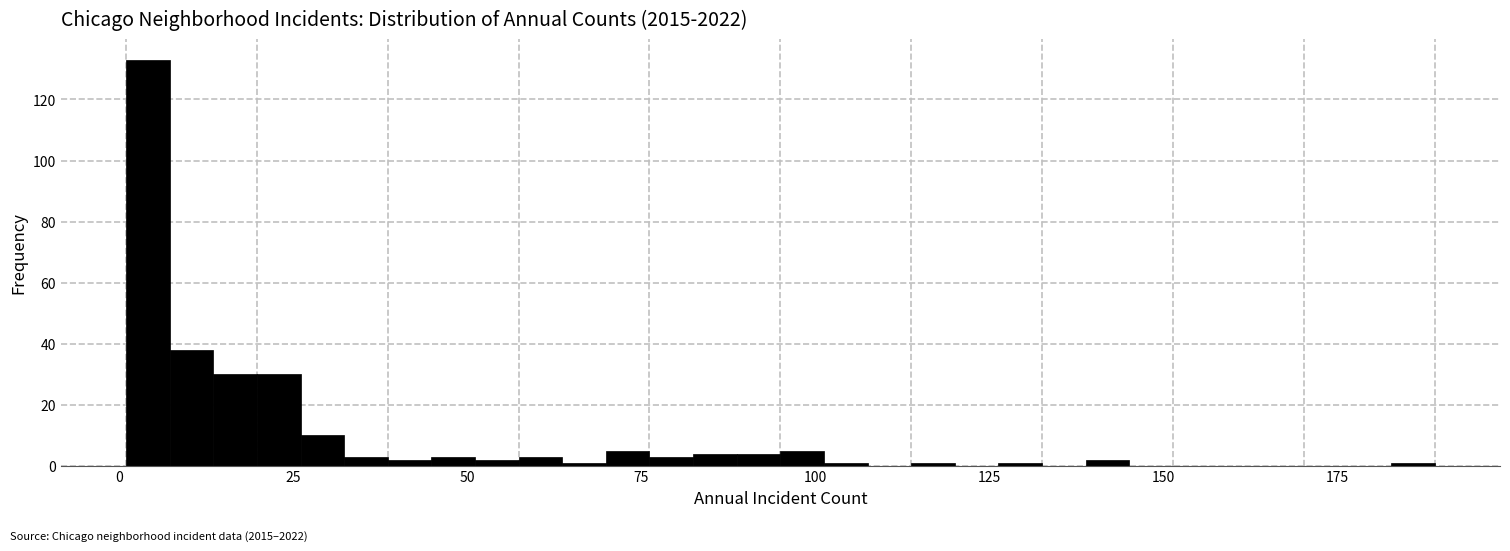

Around what value on the x-axis is the tallest bar? Give the approximate position of its centre, as read against the axis.

5